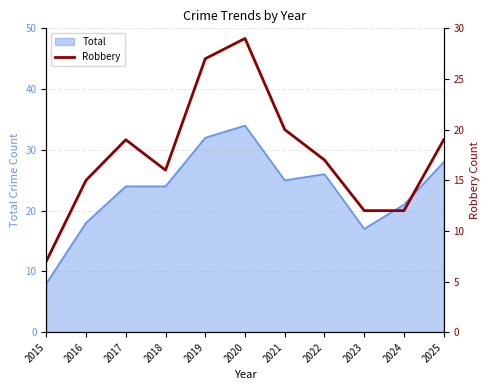

True or false: the data shows 4 at 2023.

False